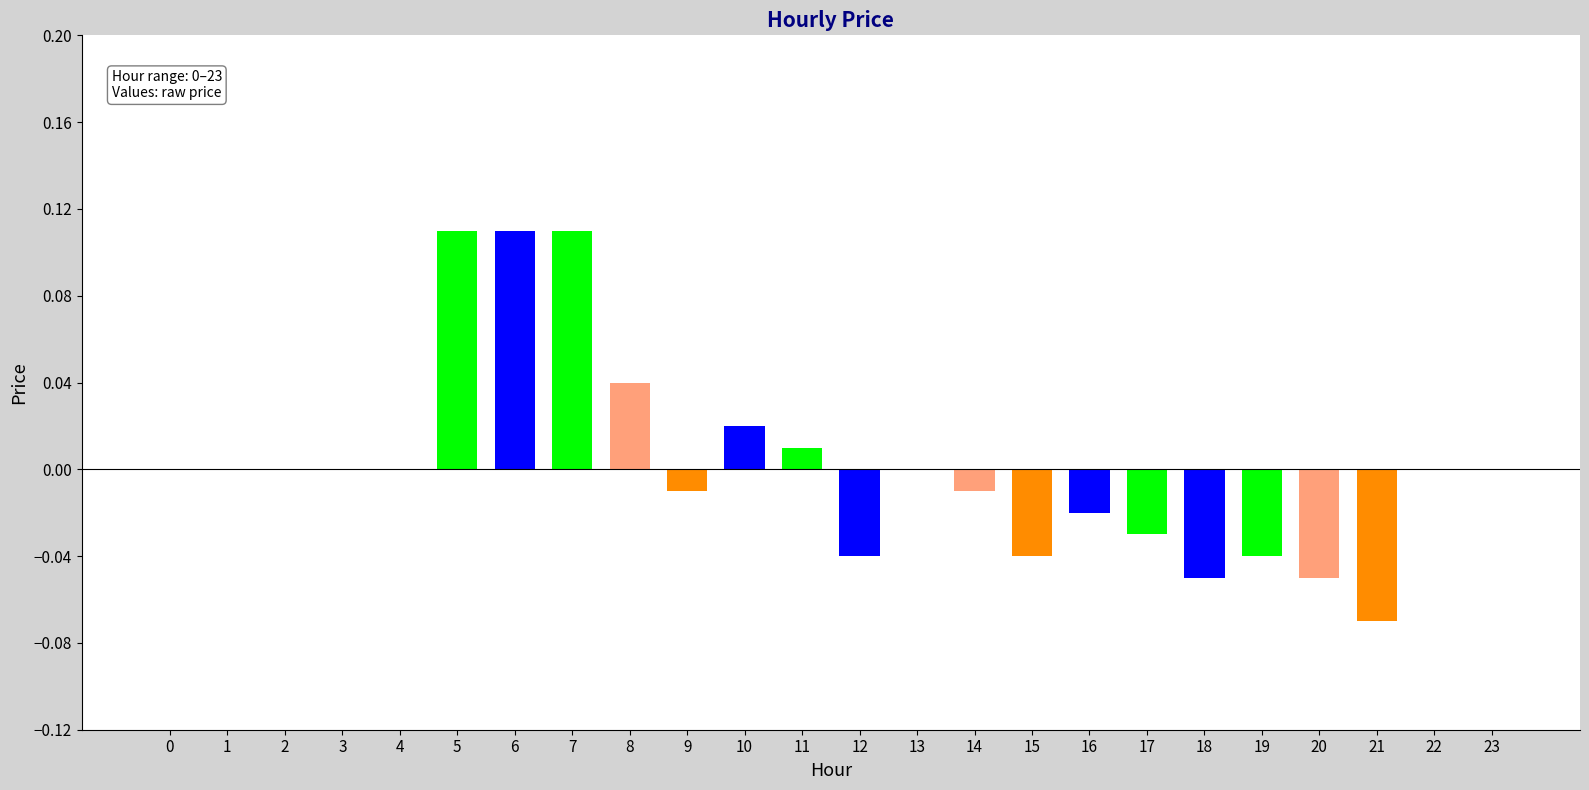

The value at 3 is 0.0. True or false?

True